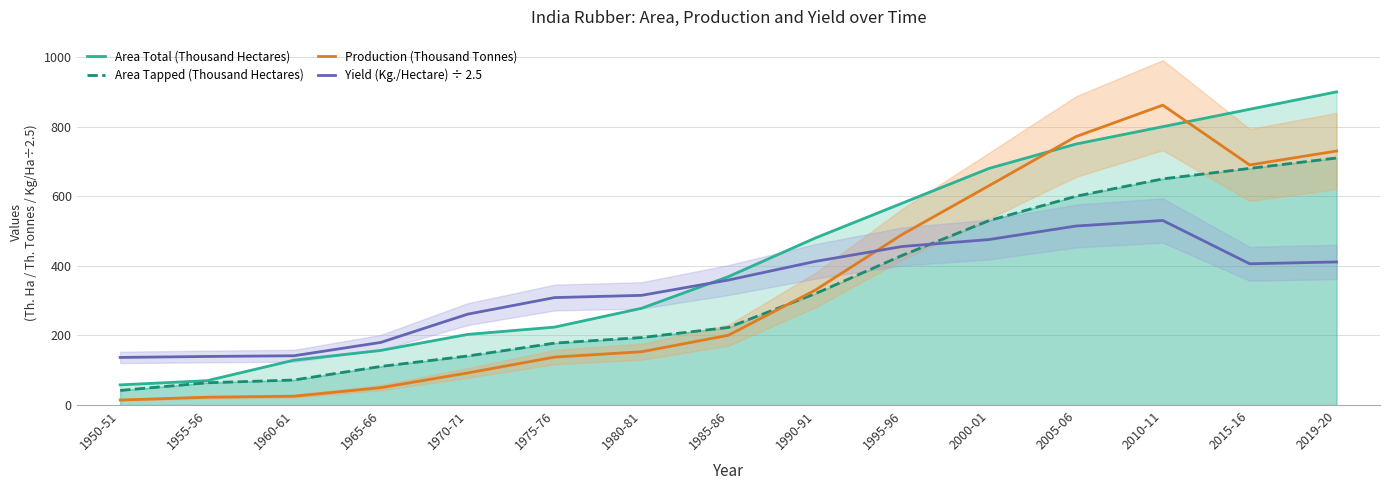

True or false: Area Total (Thousand Hectares) has more than 2 interior local peaks.

False